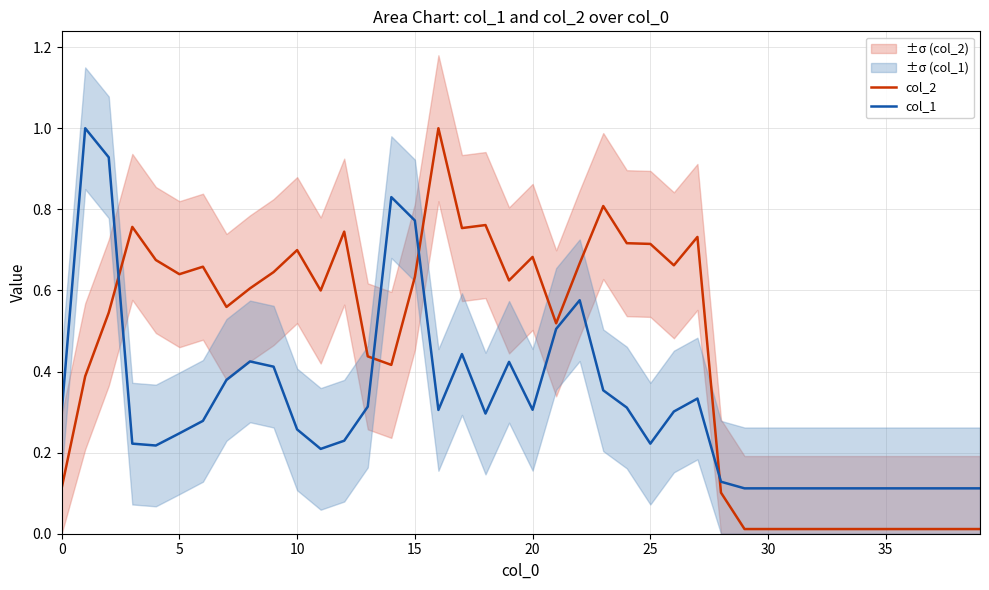

True or false: col_1 and col_2 intersect in this chart.

True